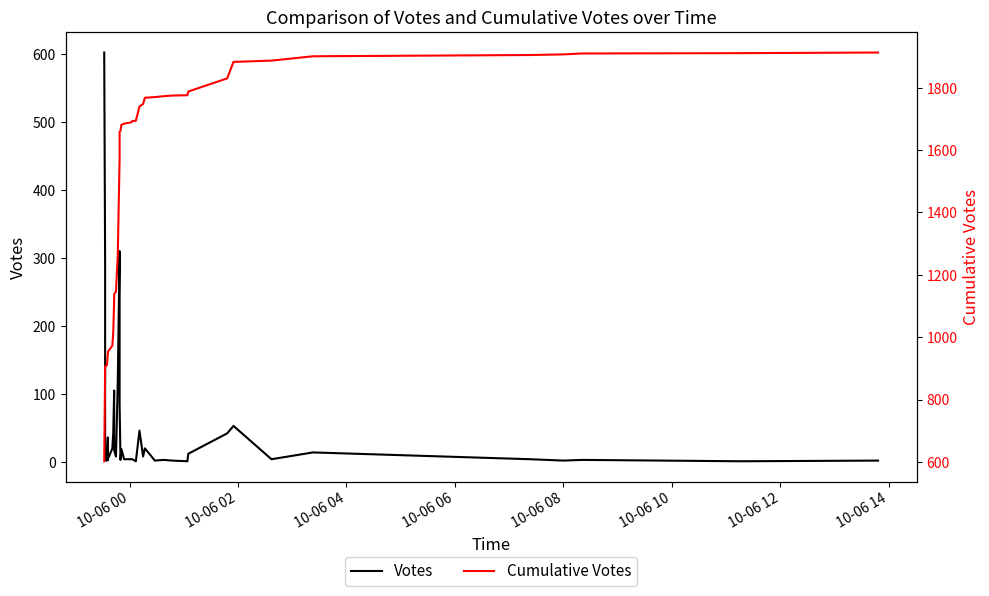

Which series has the widest spread of values?

Cumulative Votes